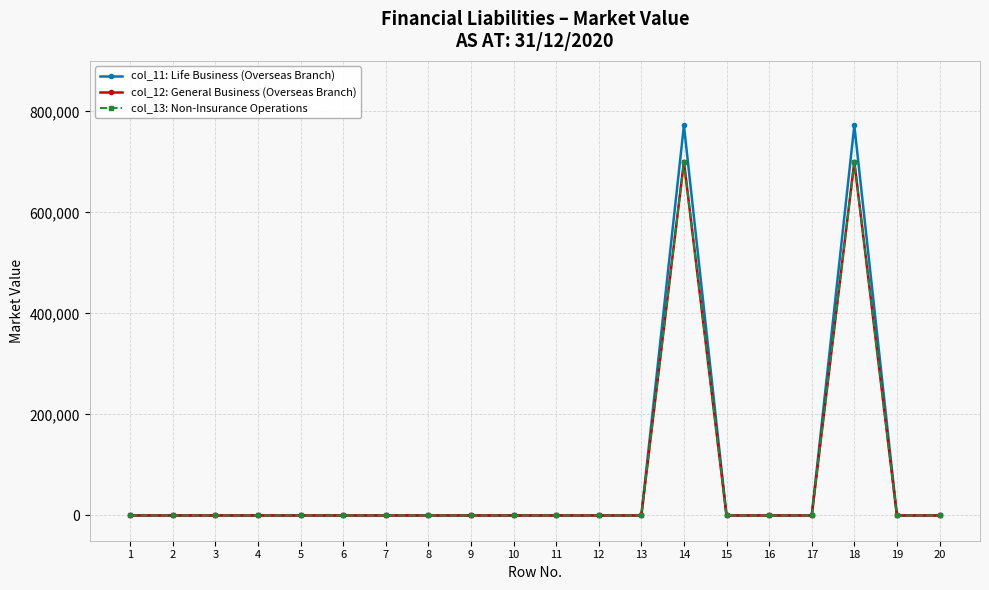

At how many categories does at least one series exceed 488088?

2